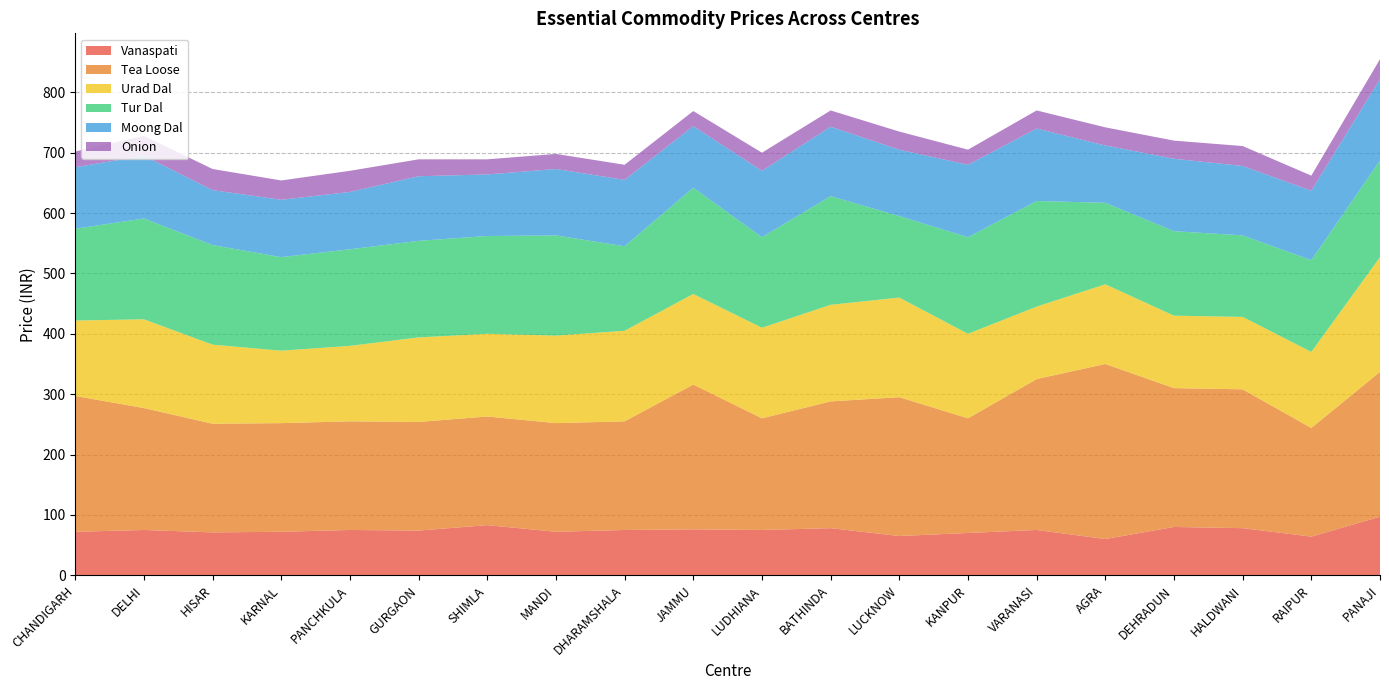

Reading left to right, extract all data points from this chart.

Vanaspati: 72	75	71	72	75	74	83	72	75	76	75	78	65	70	75	60	80	78	64	97
Tea Loose: 225	202	180	180	180	180	180	180	180	240	185	210	230	190	250	290	230	230	180	240
Urad Dal: 125	147	131	120	125	140	137	145	150	150	150	160	165	140	120	132	120	120	126	190
Tur Dal: 152	167	165	155	160	160	162	166	140	176	150	180	135	160	175	135	140	135	152	160
Moong Dal: 102	104	91	95	95	107	102	110	110	102	110	115	110	120	120	95	120	115	115	135
Onion: 26	33	35	32	35	28	25	25	25	25	30	27	30	25	30	30	30	33	25	33